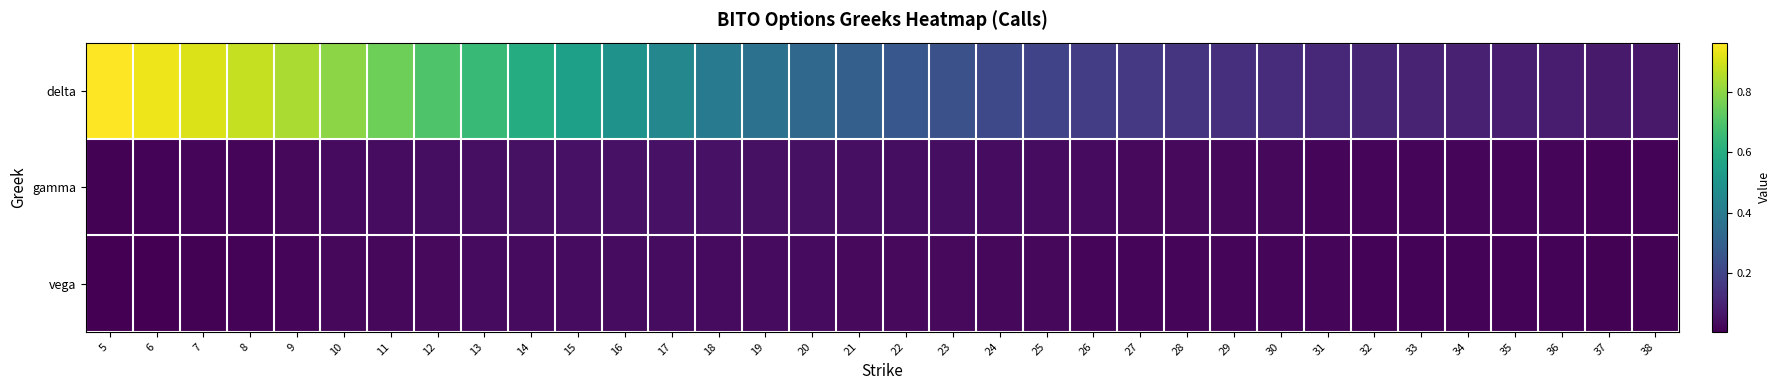

Which series has the widest spread of values?

delta